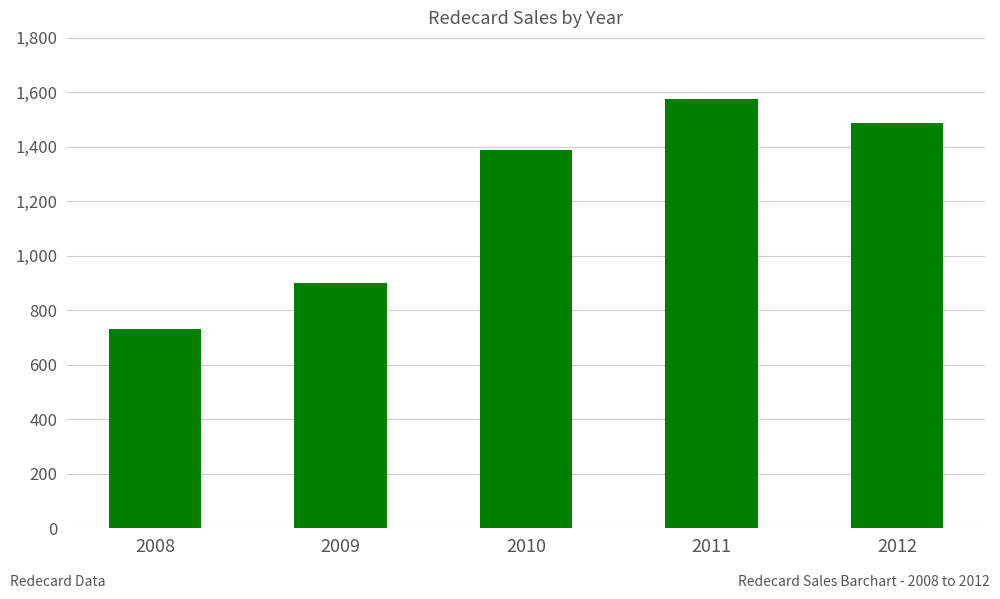

What is the value of the 2nd bar from the left?

900